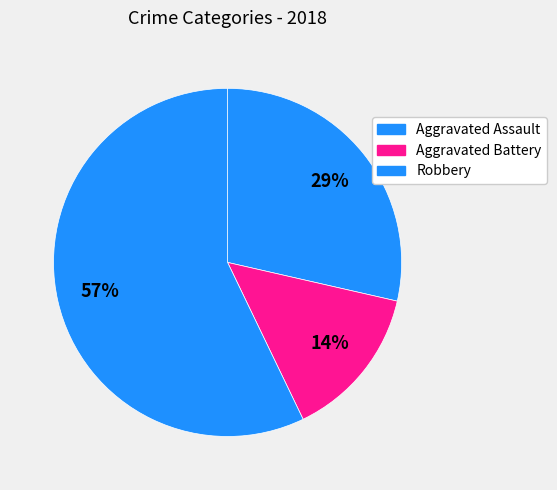

Is it true that Aggravated Assault is 34% of the pie?

False